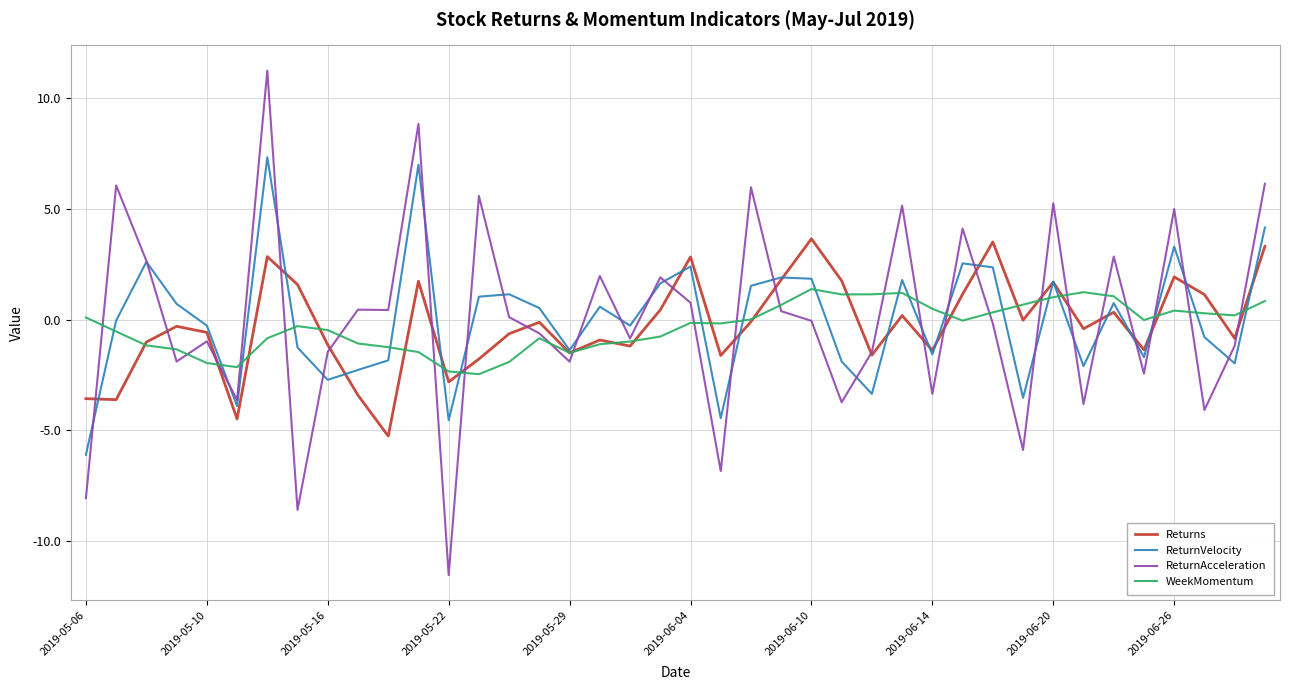

Rank the series by their maximum value, from highest to lowest.

ReturnAcceleration, ReturnVelocity, Returns, WeekMomentum